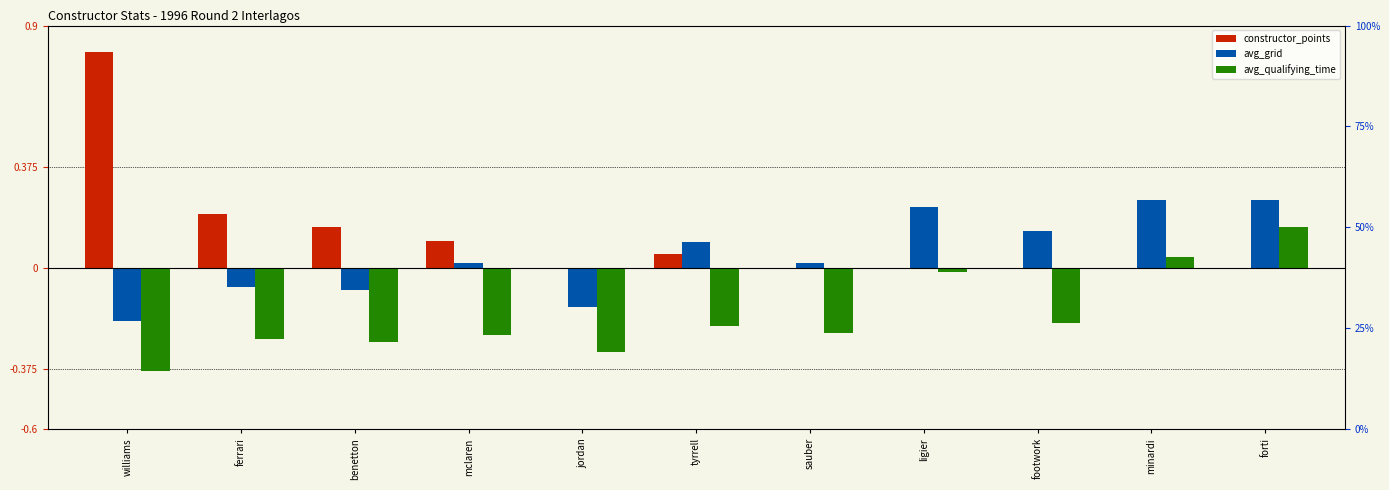

What is the difference between the second highest and second lowest values in the avg_qualifying_time series?

0.4